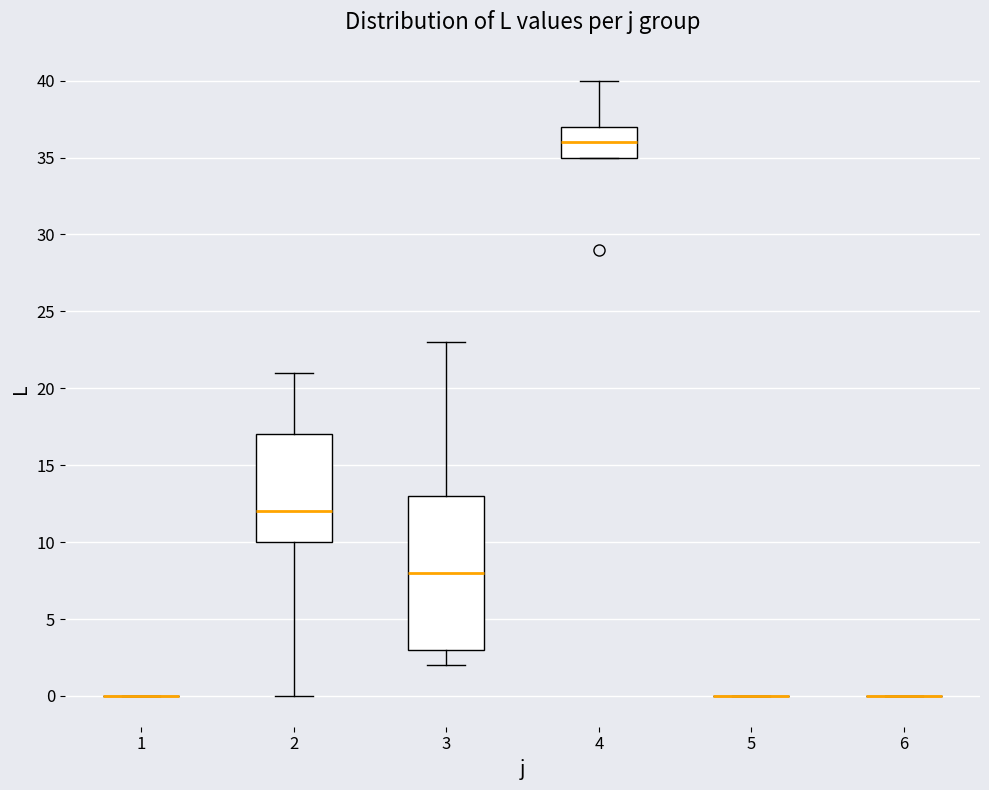

Which box is the tallest, from its lower edge to its upper edge?

3